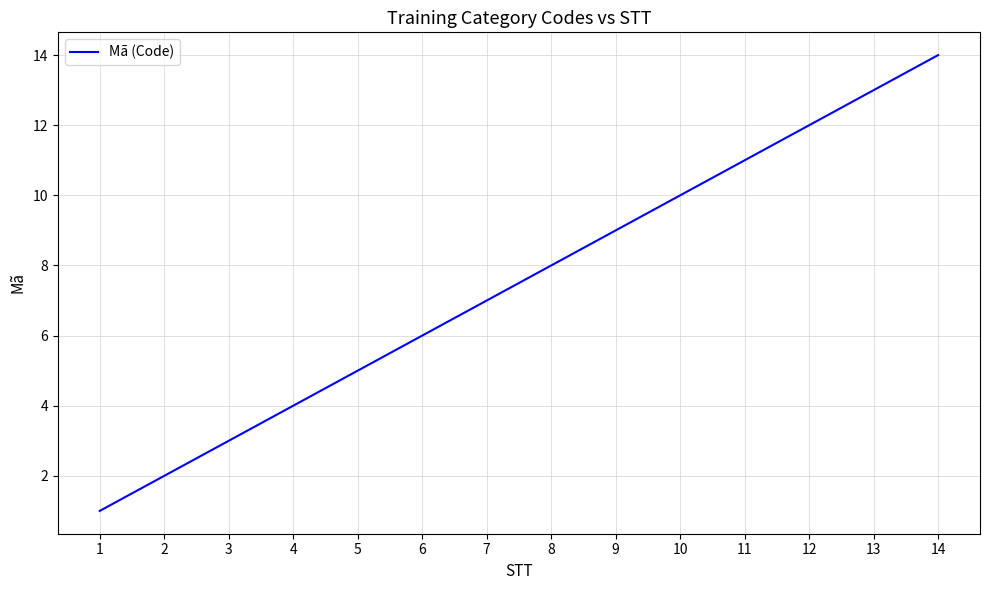

Rank the categories by value from lowest to highest.

1, 2, 3, 4, 5, 6, 7, 8, 9, 10, 11, 12, 13, 14